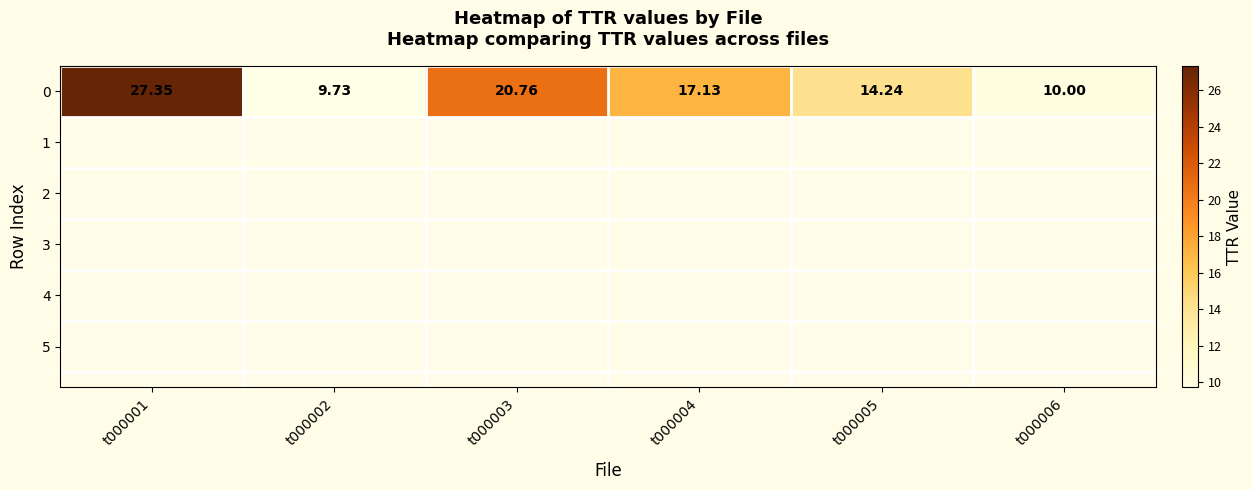

The chart shows a value of 9.7 at t000002. True or false?

True